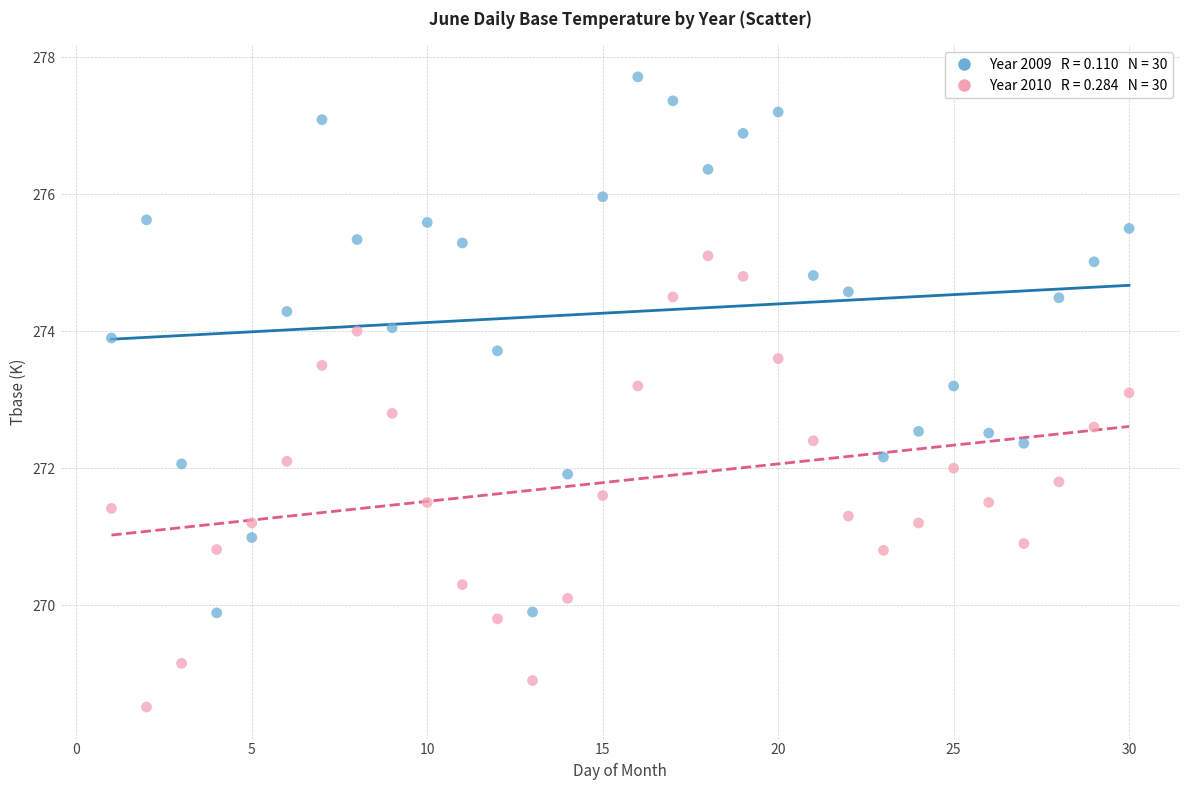

Across all data points, what is the range of X values (max minus min)?

29.0